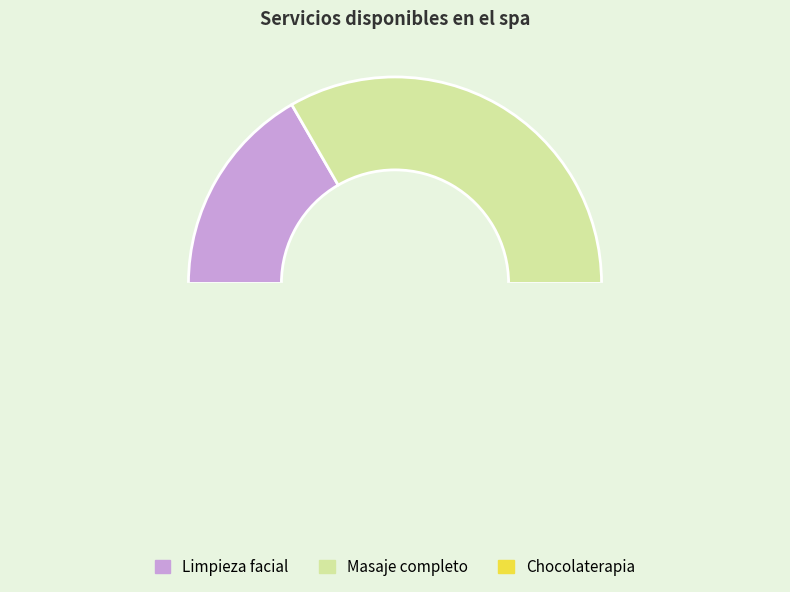

Count the number of slices in the pie.

3